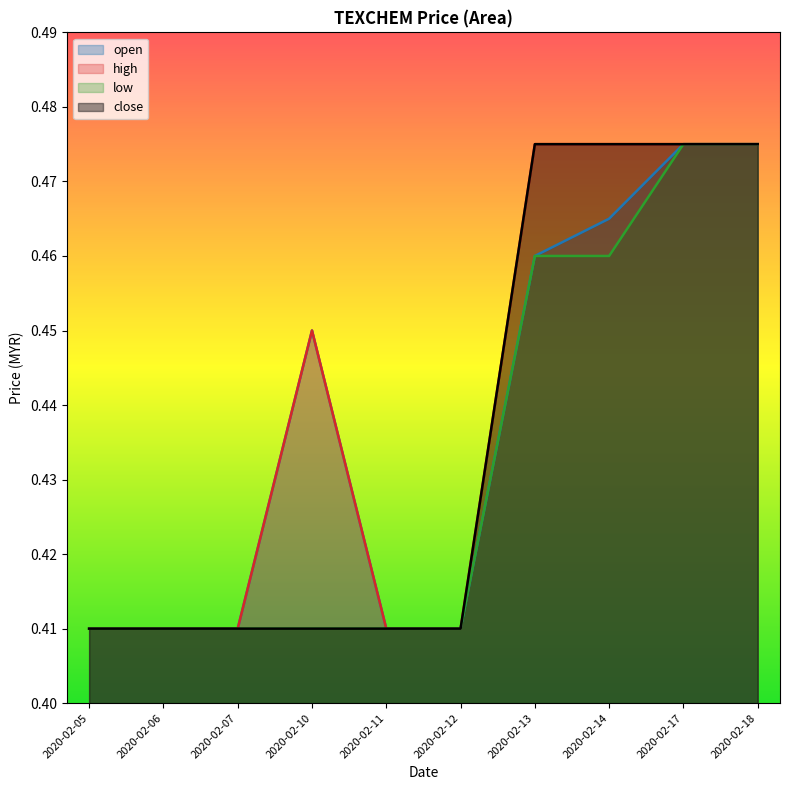

At which category does the chart reach its peak across all series?

2020-02-17